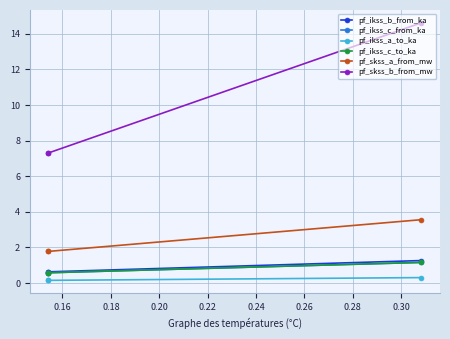

Does the chart have visible grid lines?

Yes